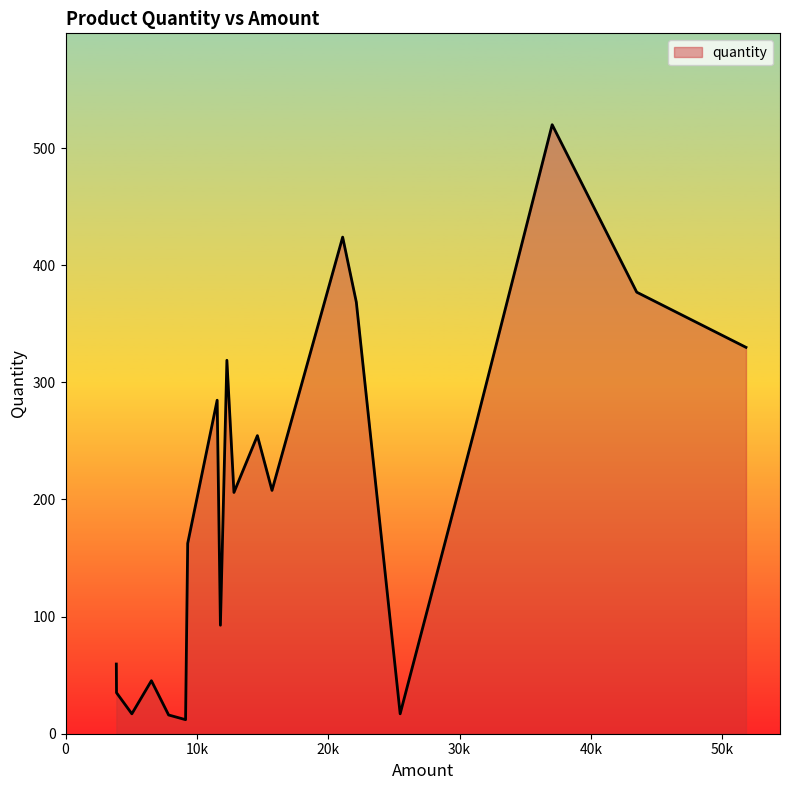

What is the difference between the maximum and minimum values?

508.0